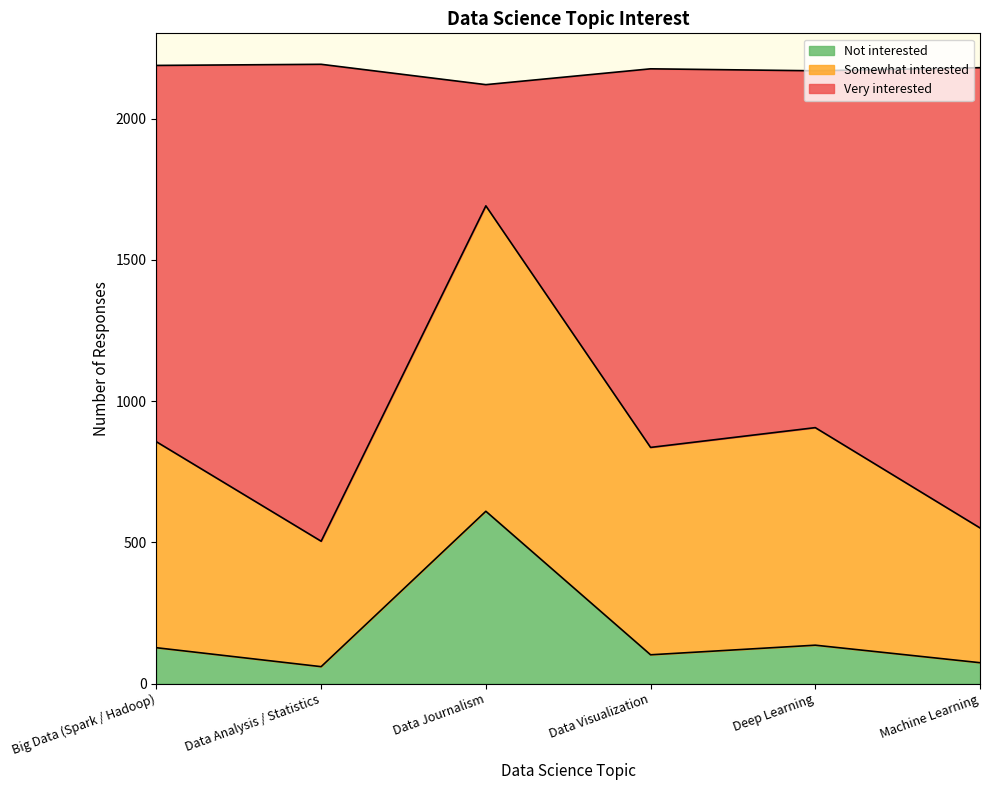

What is the difference between the maximum and minimum values in the Not interested series?

550